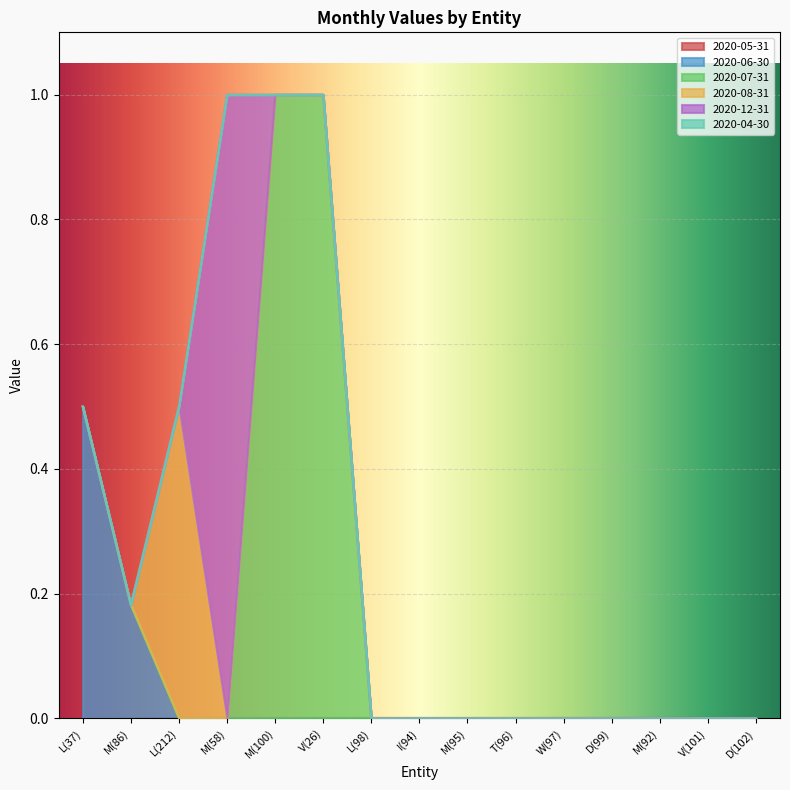

What is the label of the 7th point from the right?

M(95)